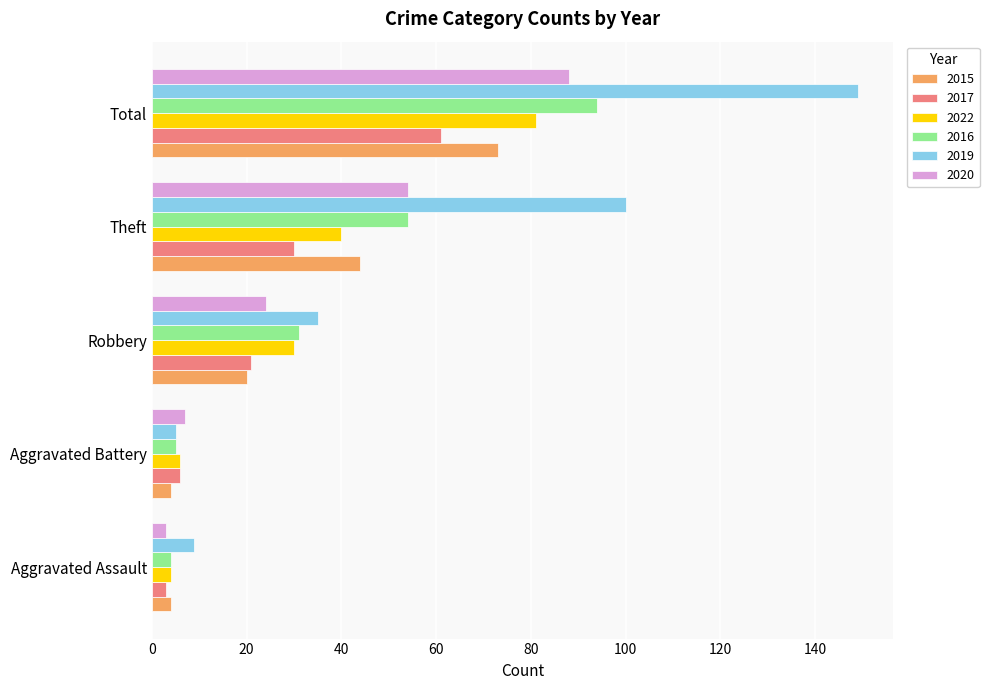

Is the value of 2017 at Total greater than the value of 2022 at Aggravated Battery?

Yes